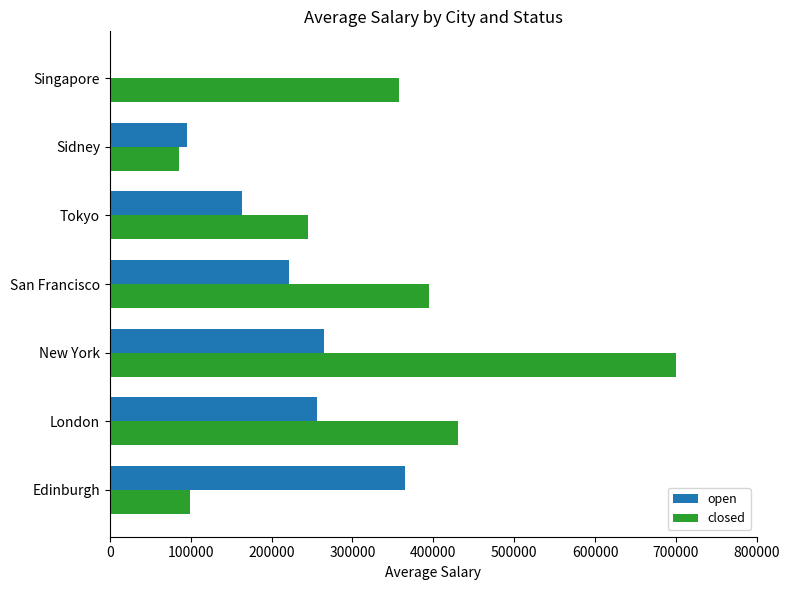

Which series changed the most between New York and San Francisco?

closed